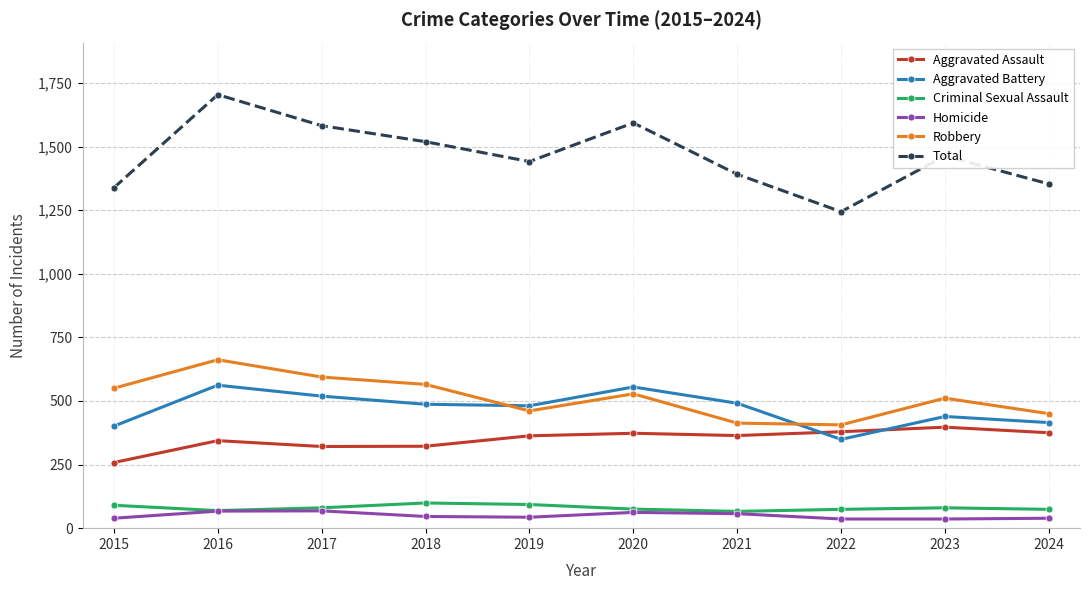

How many lines are shown in the chart?

6